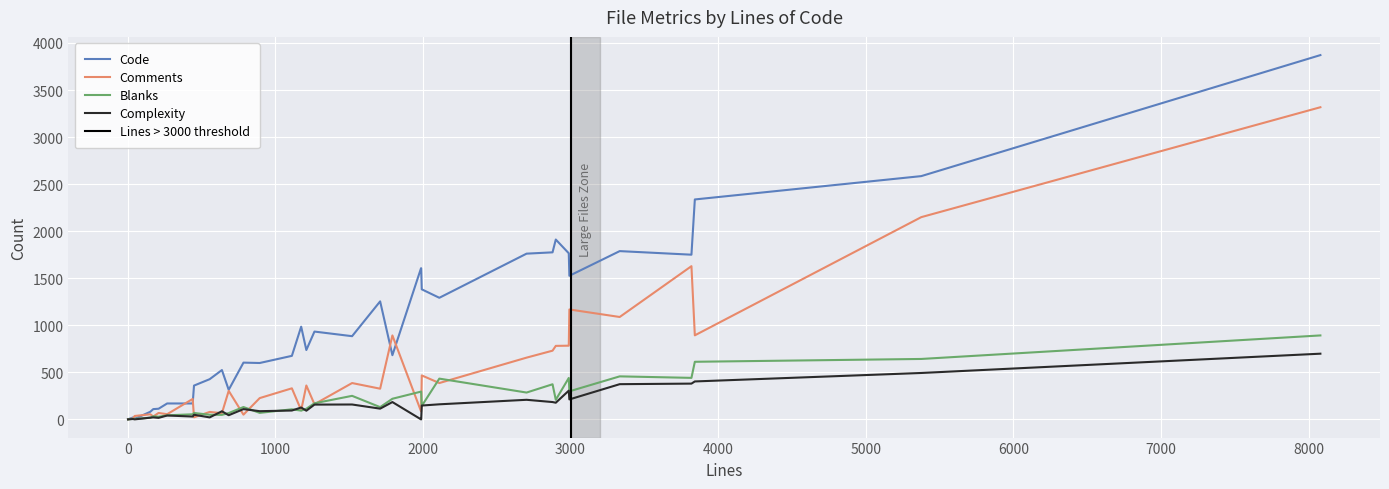

How many intersections are there between Comments and Blanks?

12